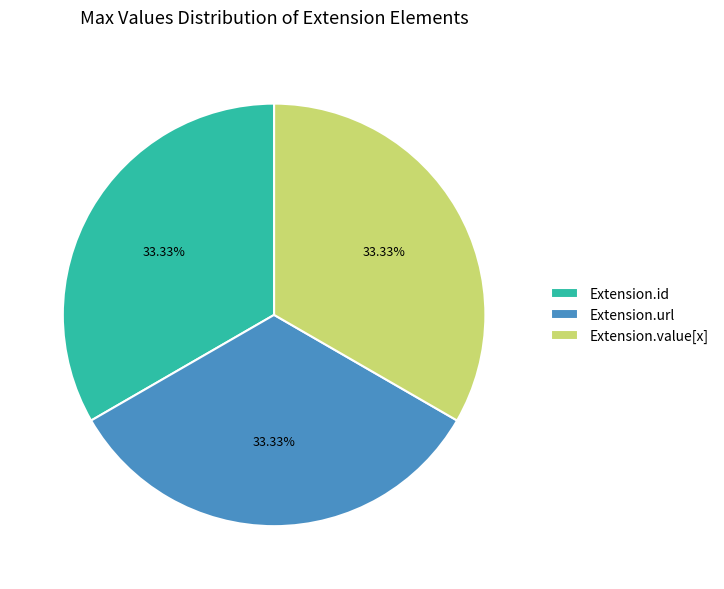

Do Extension.id and Extension.url together represent more than half of the pie?

Yes